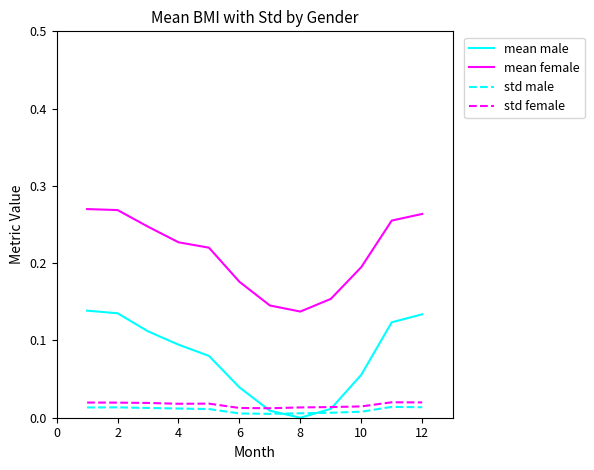

True or false: mean male and mean female intersect in this chart.

False